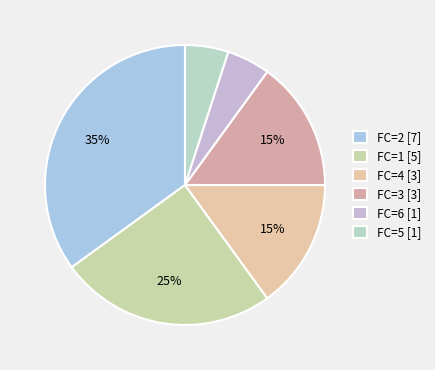

To the nearest percent, what is the average slice percentage?

17%